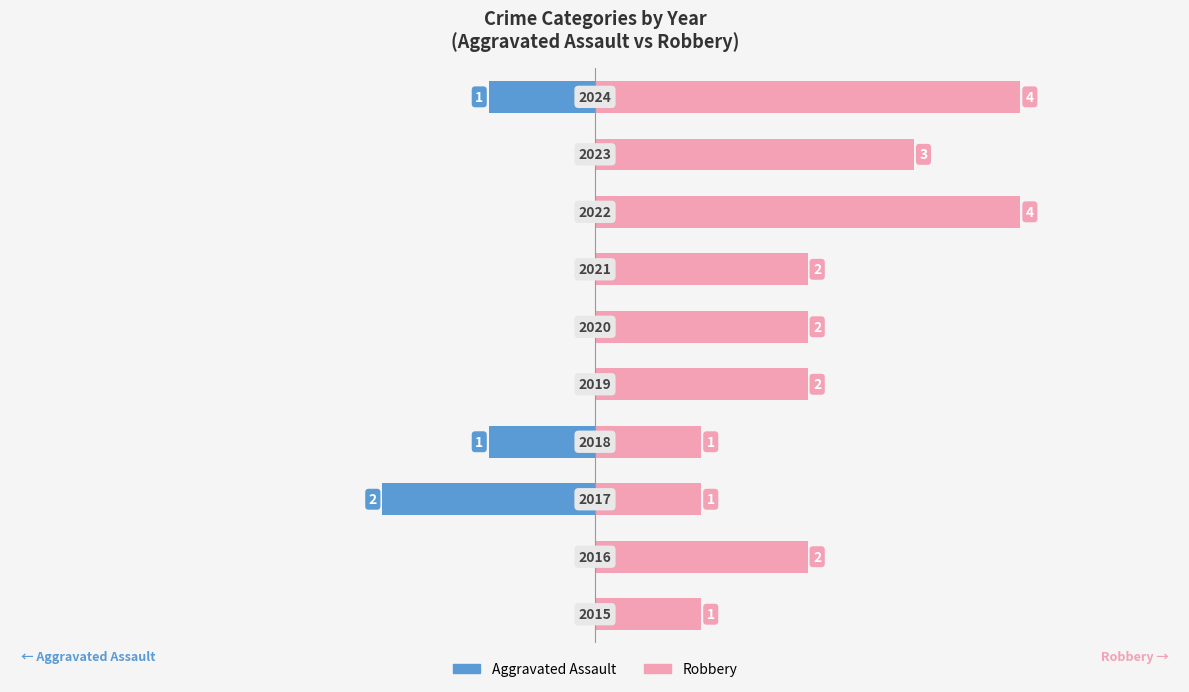

What is the difference between the maximum and minimum values in the Robbery series?

3